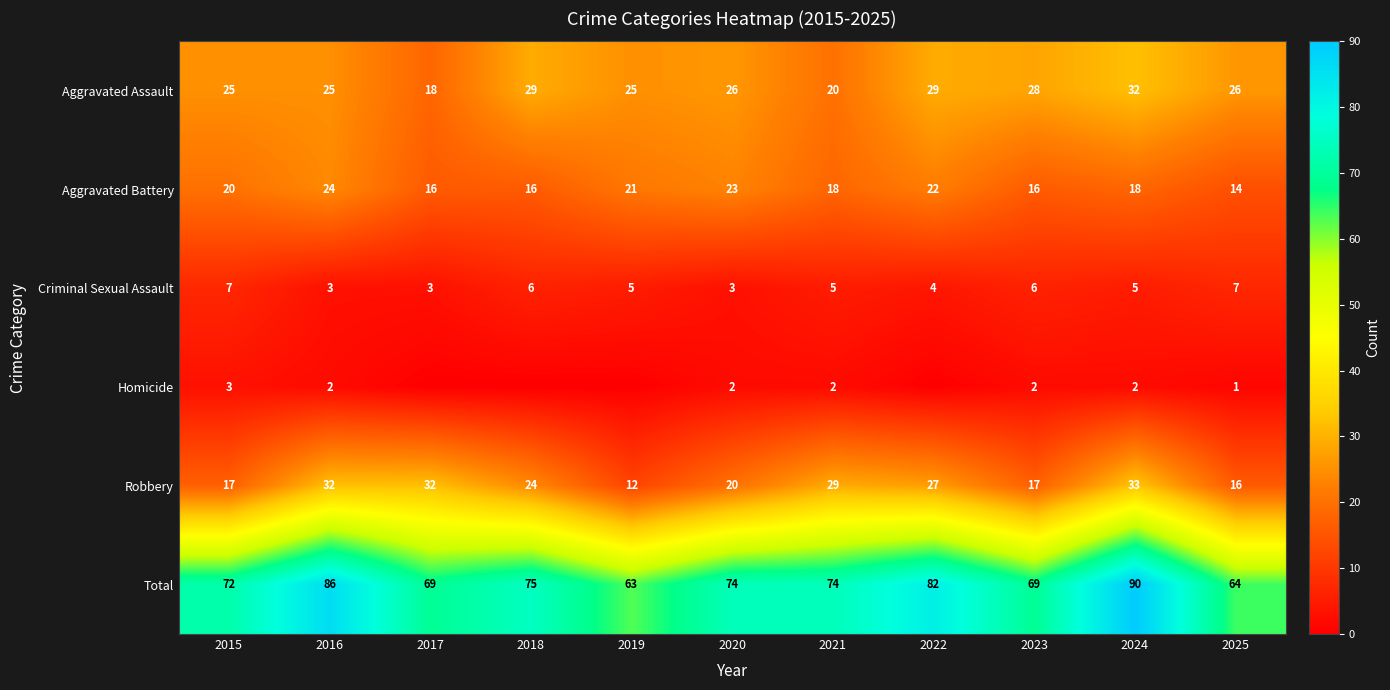

The Total series shows 63 at 2019. True or false?

True